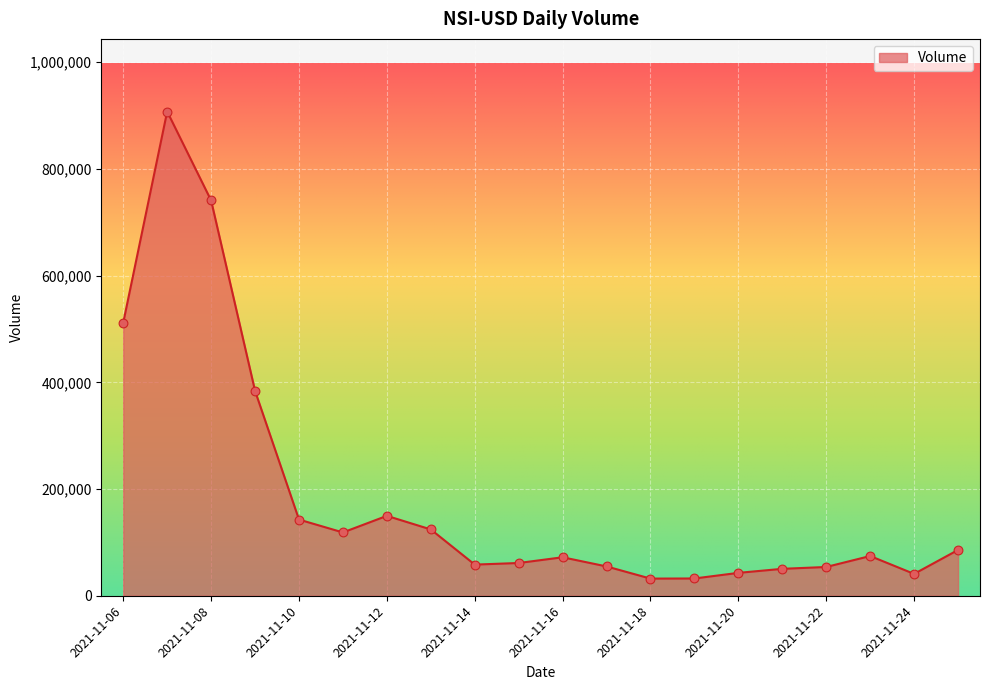

What is the greatest value displayed?

907653